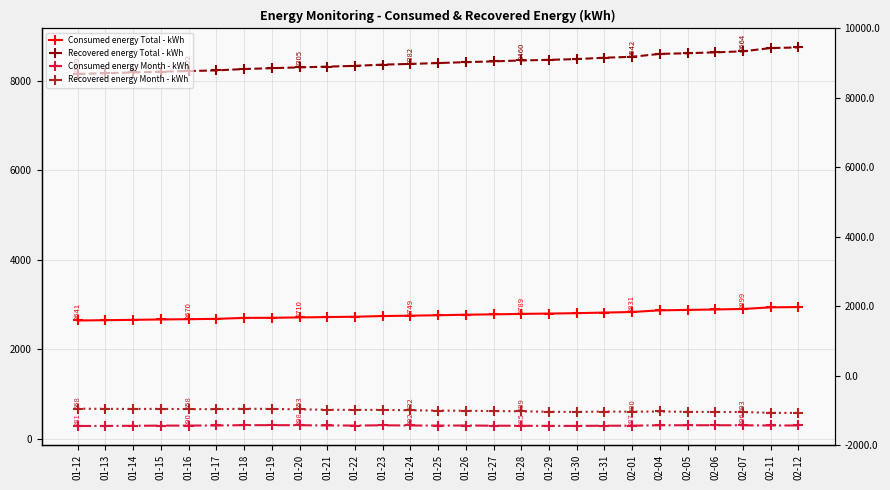

In Consumed energy Month - kWh, how many points are lower than both neighbors (excluding endpoints)?

5